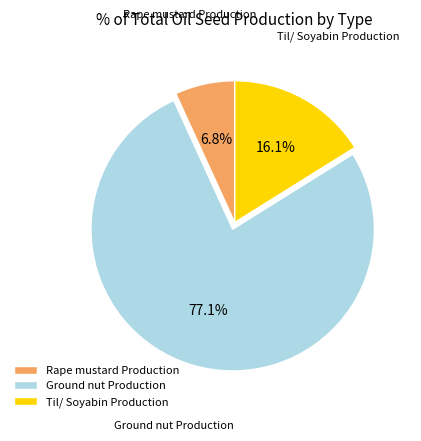

Between Ground nut Production and Til/ Soyabin Production, which is larger?

Ground nut Production